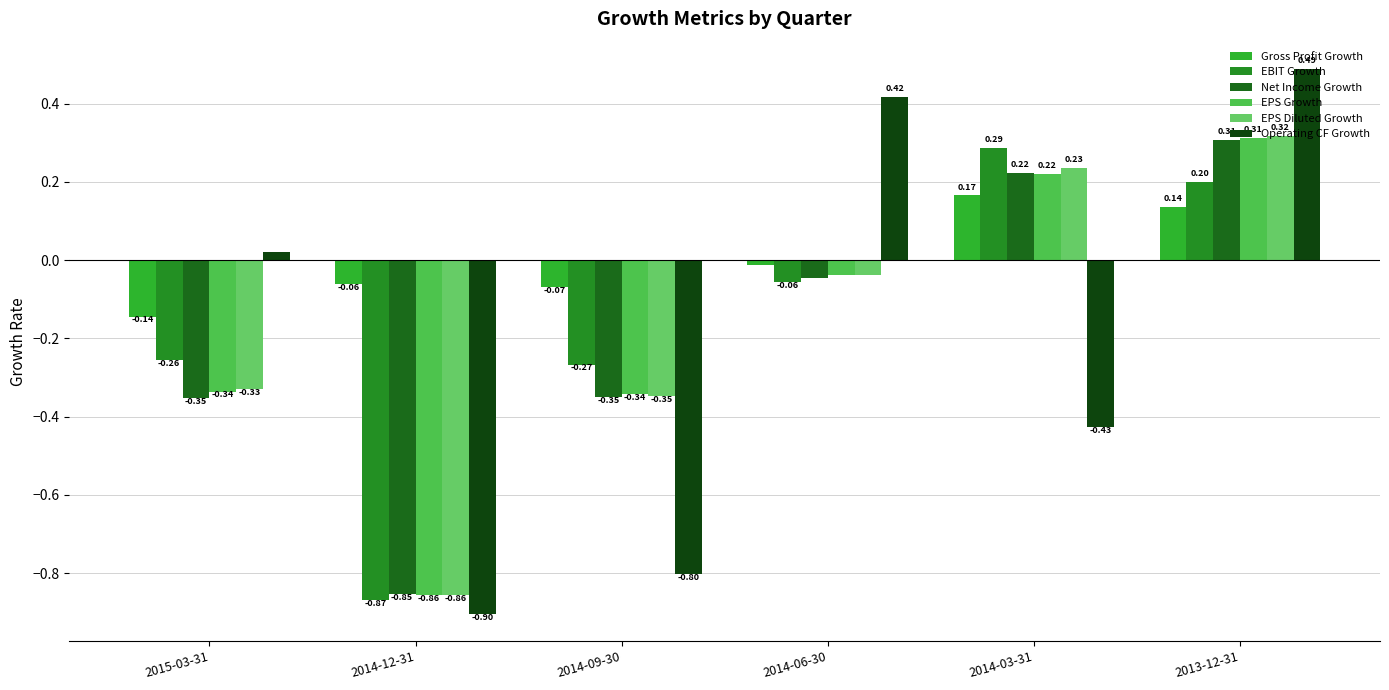

What is the maximum value shown in the chart?

0.5